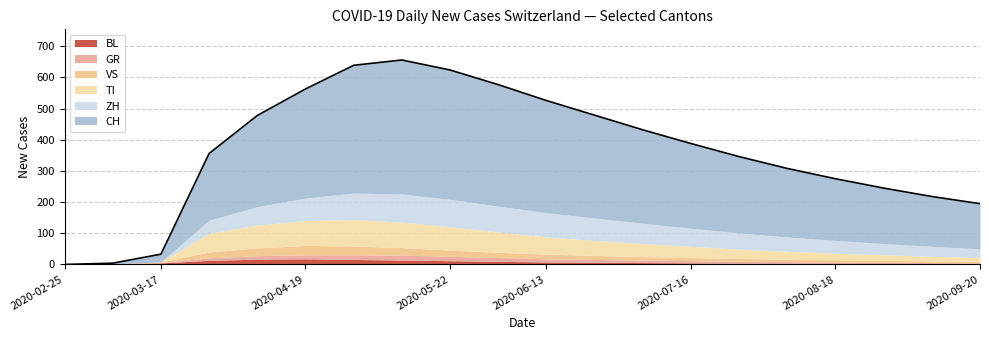

Reading left to right, extract all data points from this chart.

BL: 0	2	5	13	17	18	16	14	12	10	8	7	6	5	4	4	3	3	2	2
GR: 0	0	1	8	11	13	15	16	14	12	10	9	8	7	6	5	5	4	4	3
VS: 0	0	2	19	25	30	28	24	20	17	15	13	11	10	9	8	7	6	5	5
TI: 0	0	0	60	73	80	85	82	75	65	55	48	42	36	30	25	21	18	15	12
ZH: 0	0	0	42	59	72	85	90	88	83	78	72	65	58	52	46	41	36	32	28
CH: 0	2	25	214	293	350	410	430	415	390	360	330	300	272	245	220	198	178	160	145